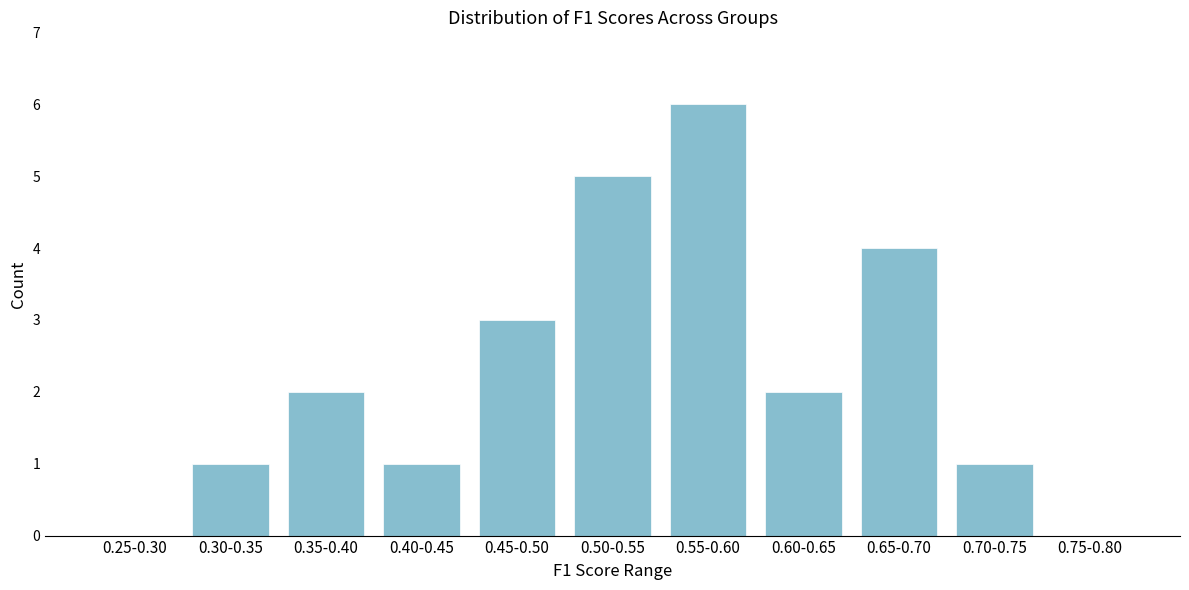

Reading right to left, transcribe all the data shown in this chart.

0.75-0.80=0	0.70-0.75=1	0.65-0.70=4	0.60-0.65=2	0.55-0.60=6	0.50-0.55=5	0.45-0.50=3	0.40-0.45=1	0.35-0.40=2	0.30-0.35=1	0.25-0.30=0